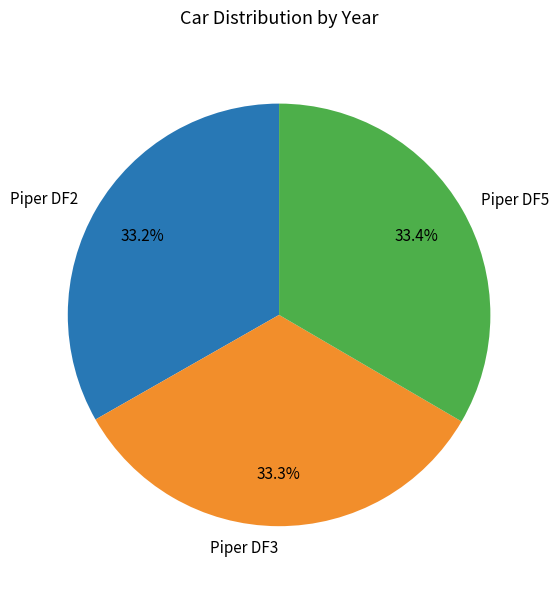

To the nearest percent, what percentage of the pie is Piper DF3?

33%